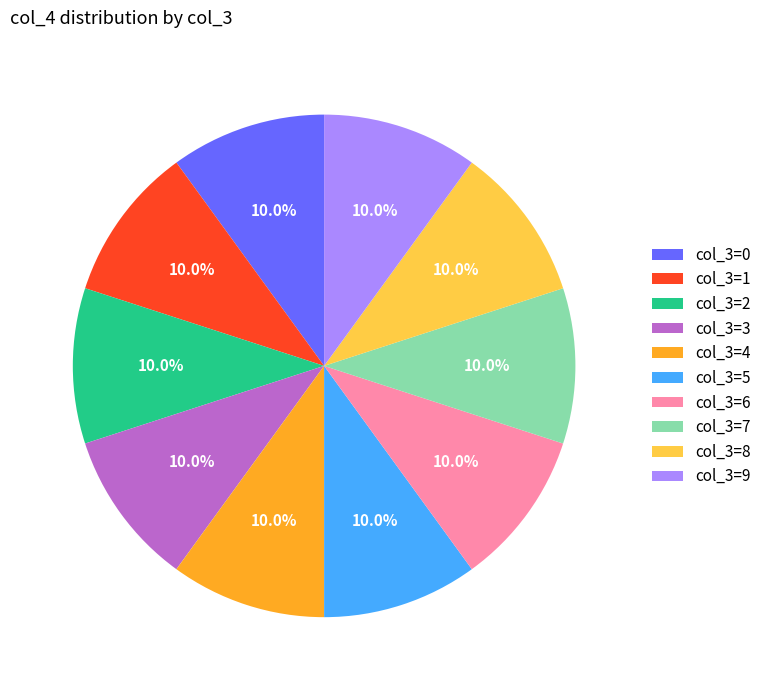

What is the ratio of the value at col_3=7 to the value at col_3=5?

1.0